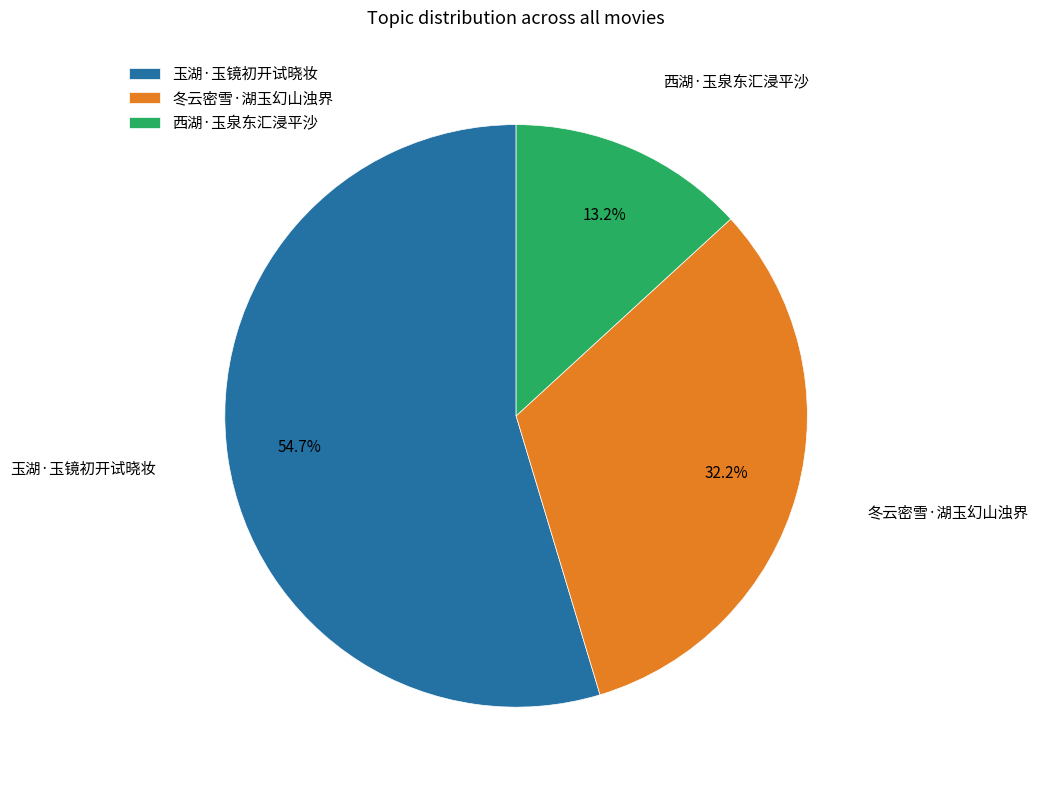

Does any single category account for the majority?

Yes